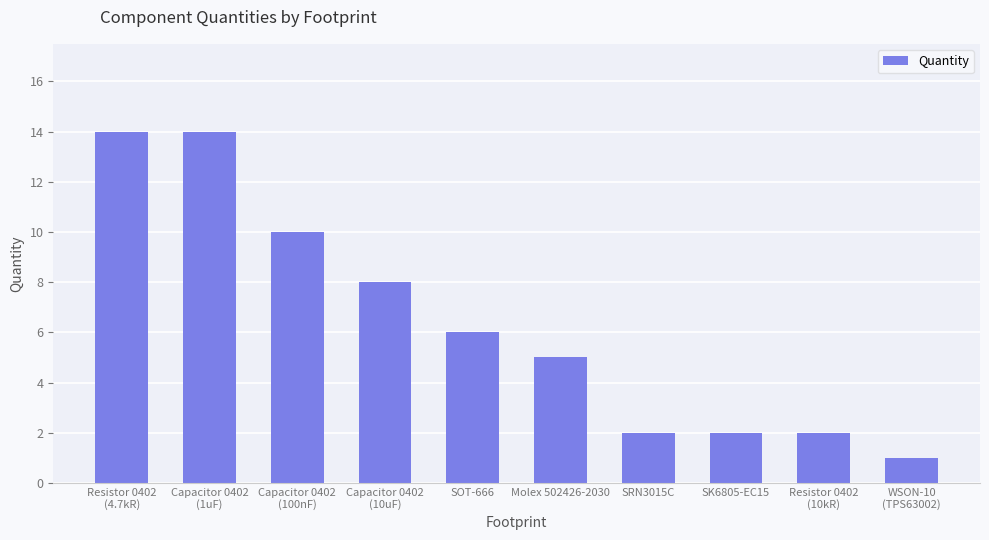

What position from the left is SK6805-EC15?

8